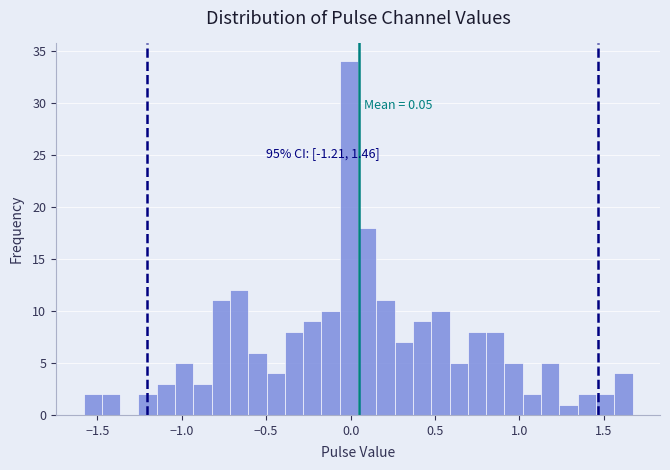

Around what value on the x-axis is the tallest bar? Give the approximate position of its centre, as read against the axis.

0.00